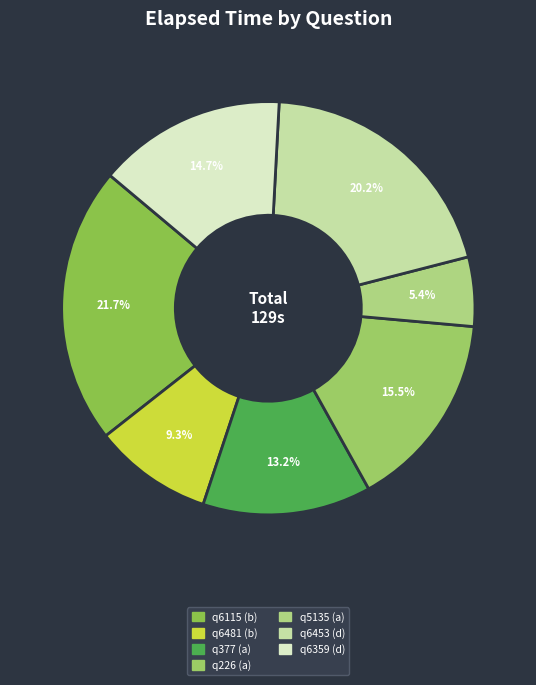

What is the ratio of the value at q6115 (b) to the value at q377 (a)?

1.6